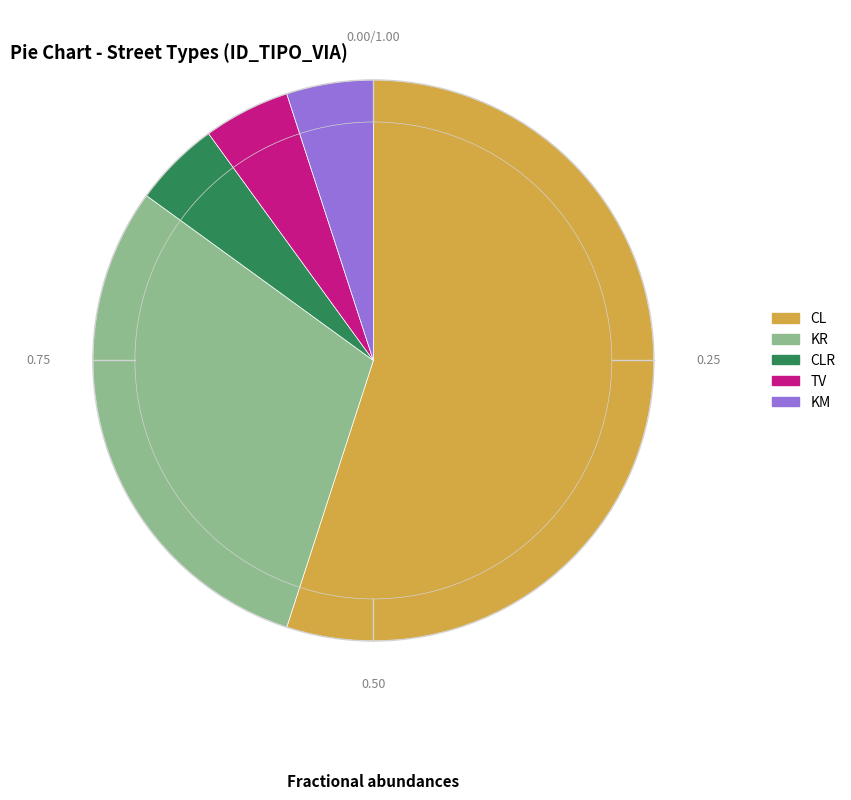

What is the largest slice in the pie chart?

CL